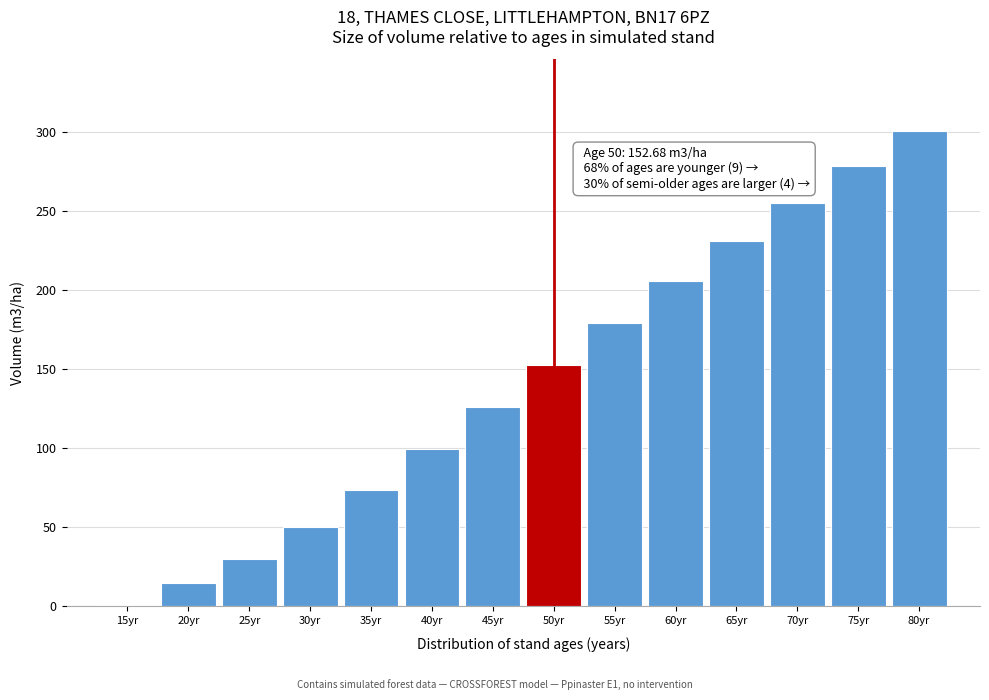

Reading left to right, what are all the values shown in this chart?

1.2	14.8	30.1	50.2	73.7	99.2	125.8	152.7	179.3	205.4	230.7	255.0	278.3	300.7